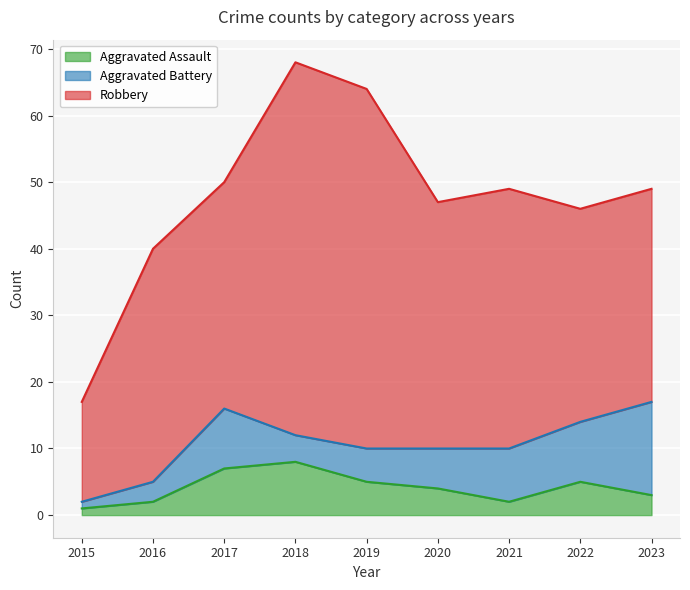

What are all the series names shown in the legend?

Aggravated Assault, Aggravated Battery, Robbery